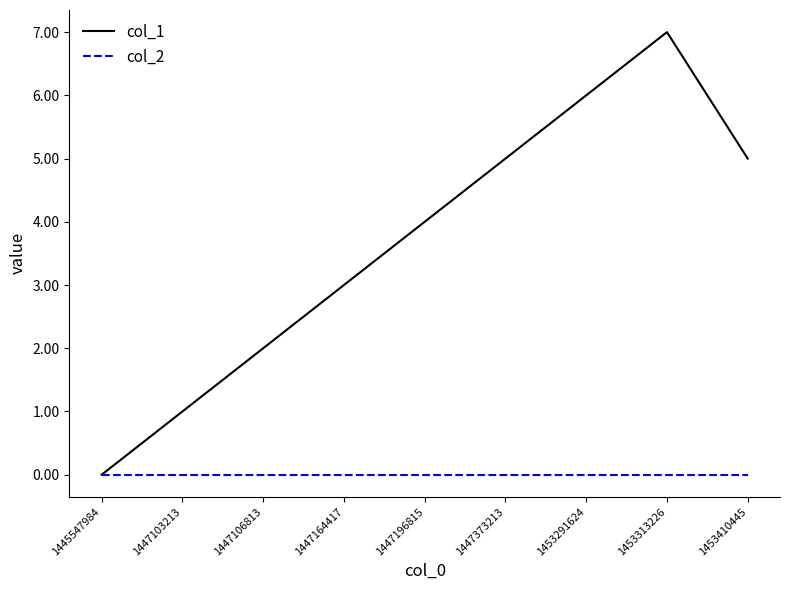

How many values in the col_1 series are below 4?

4